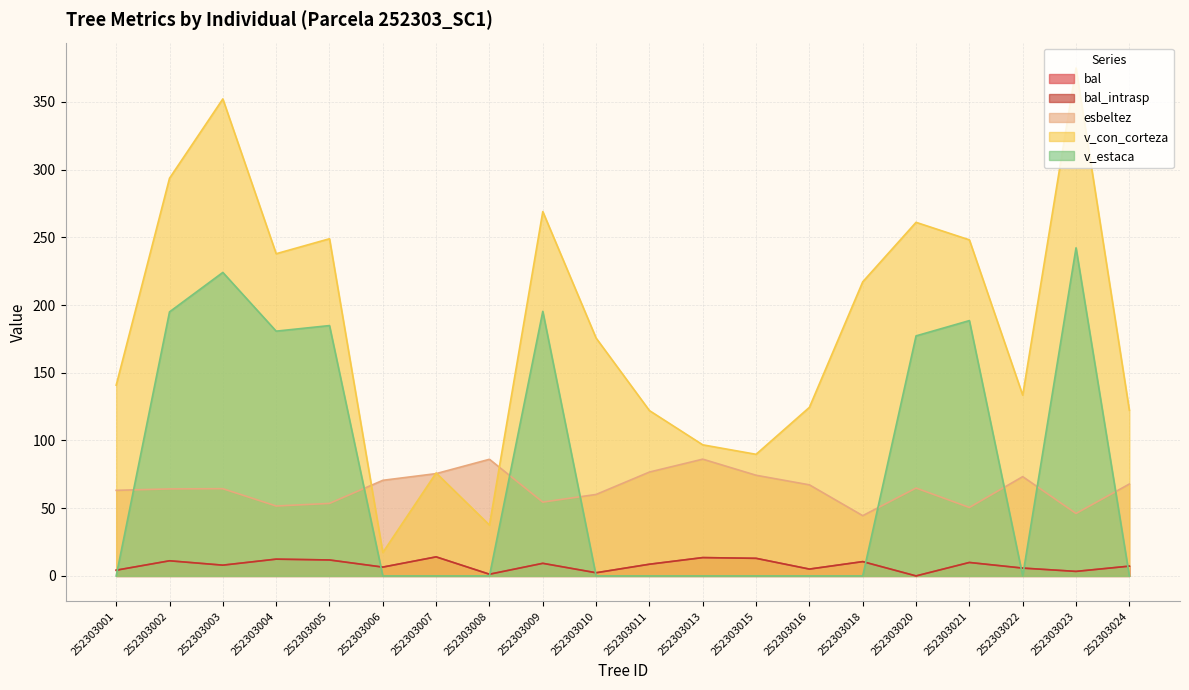

At which category does v_estaca reach its first local peak?

252303003